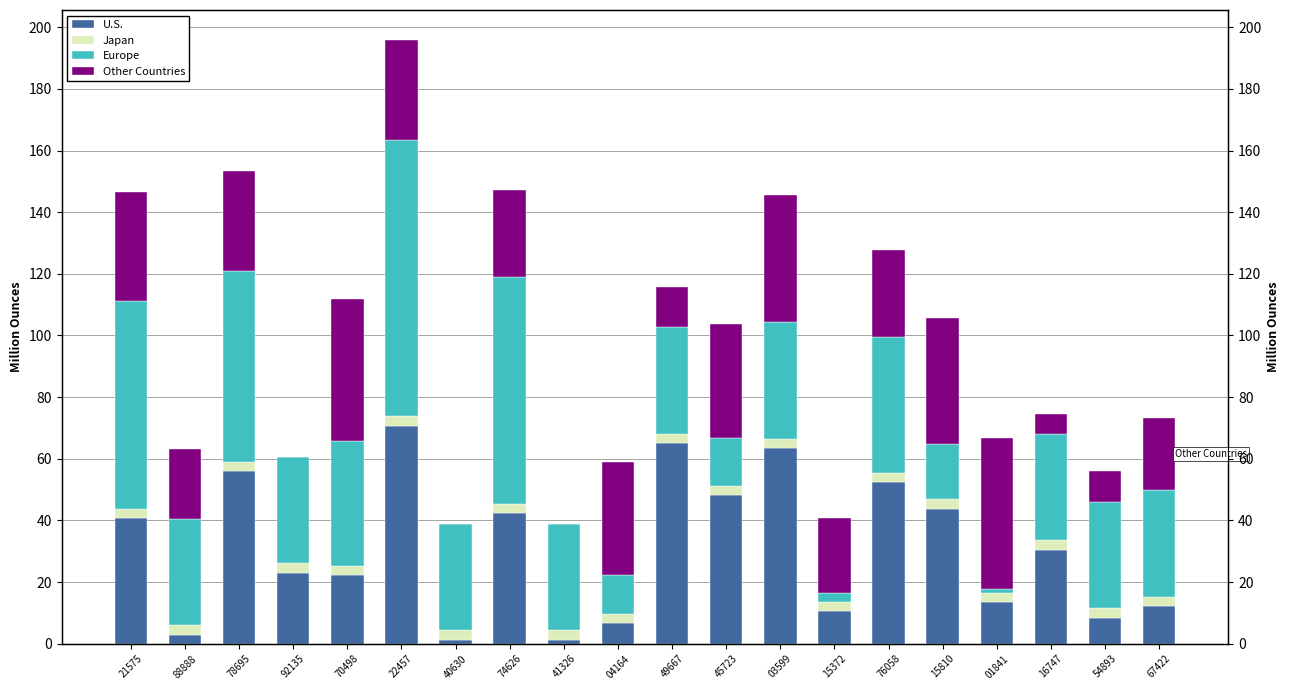

At which category is the sum across all series the highest?

22457